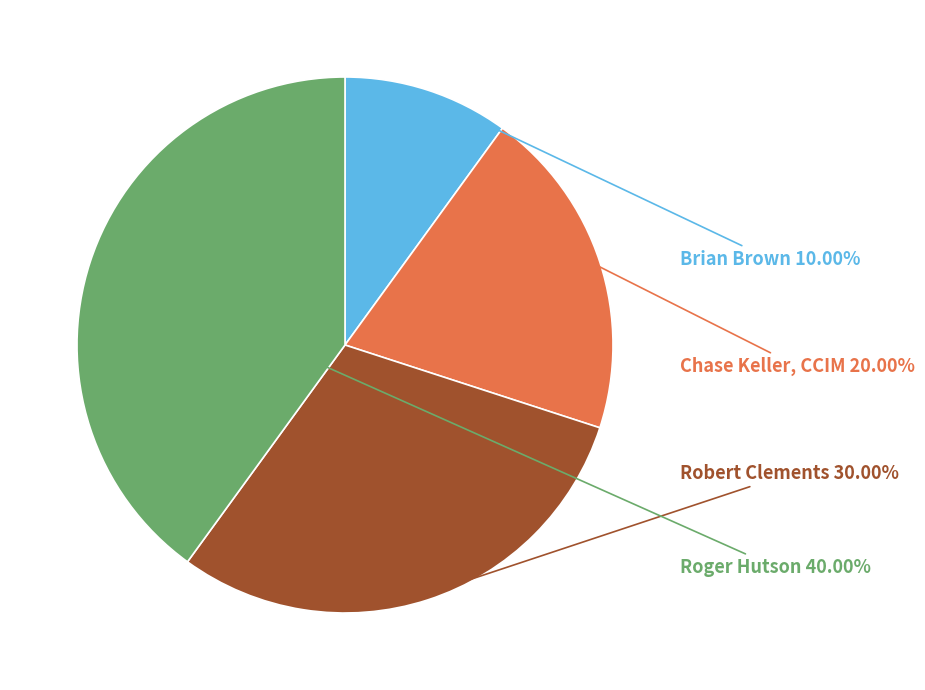

Is it true that Robert Clements is 44% of the pie?

False